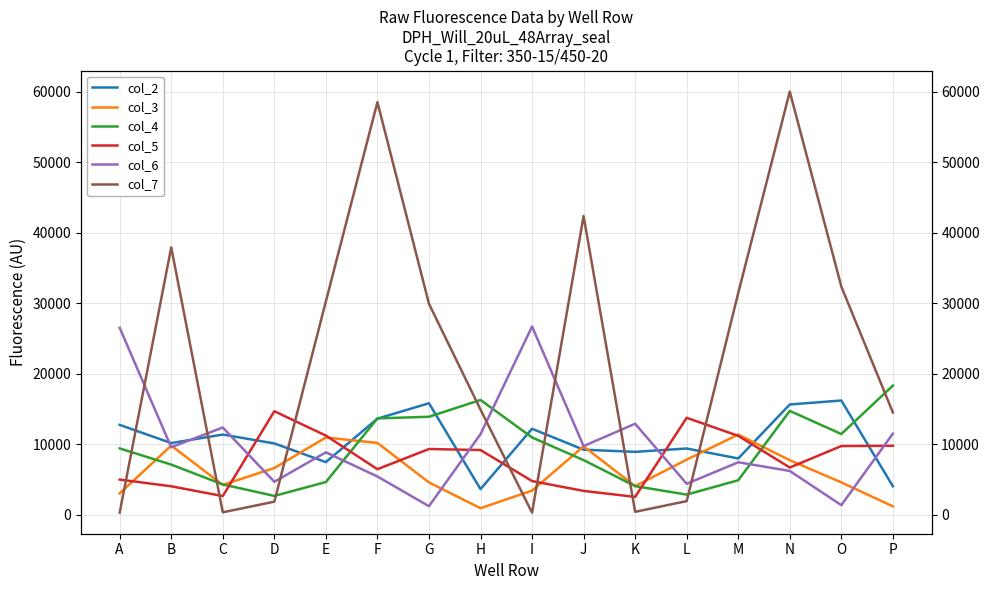

Where does the col_3 series first go above 6652?

B